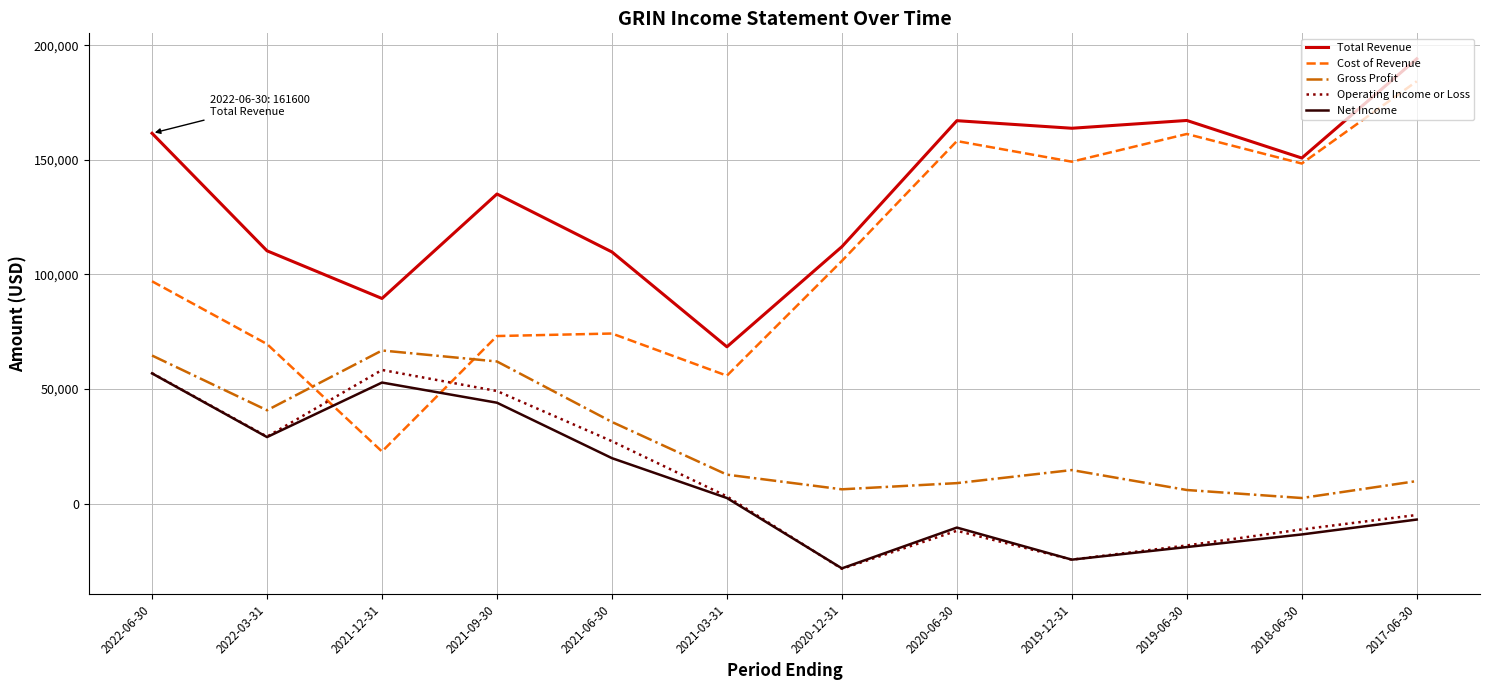

True or false: Gross Profit has a value of 5900 at 2019-06-30.

True